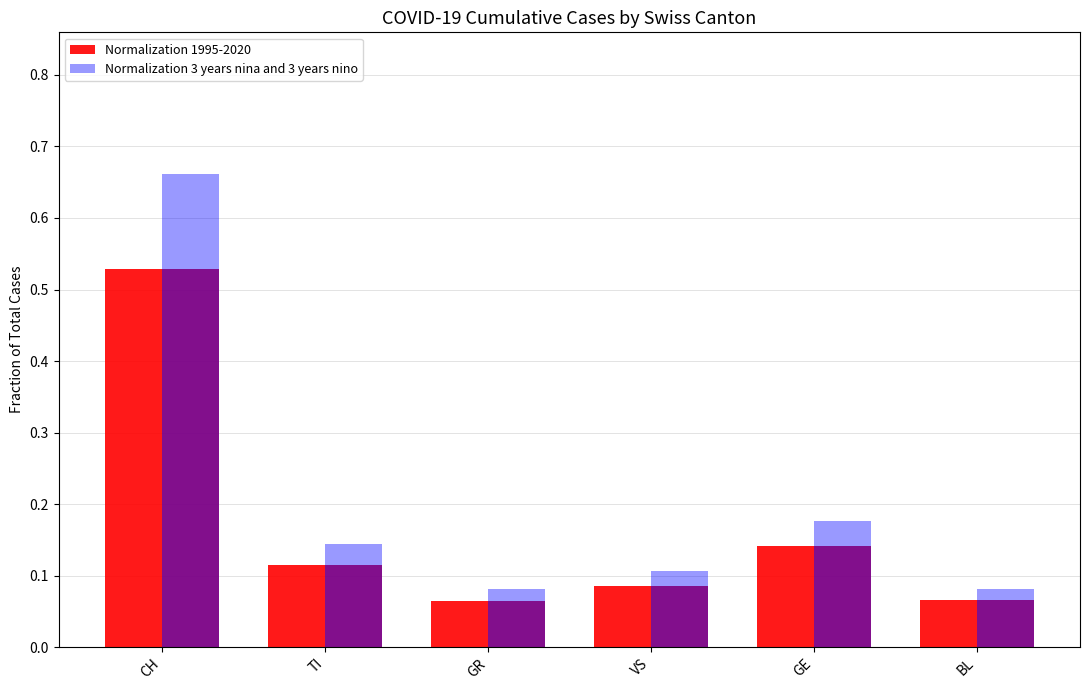

Reading left to right, list all the values displayed in this chart.

Normalization 1995-2020: CH=0.5	TI=0.1	GR=0.1	VS=0.1	GE=0.1	BL=0.1
Normalization 3 years nina and 3 years nino: CH=0.7	TI=0.1	GR=0.1	VS=0.1	GE=0.2	BL=0.1